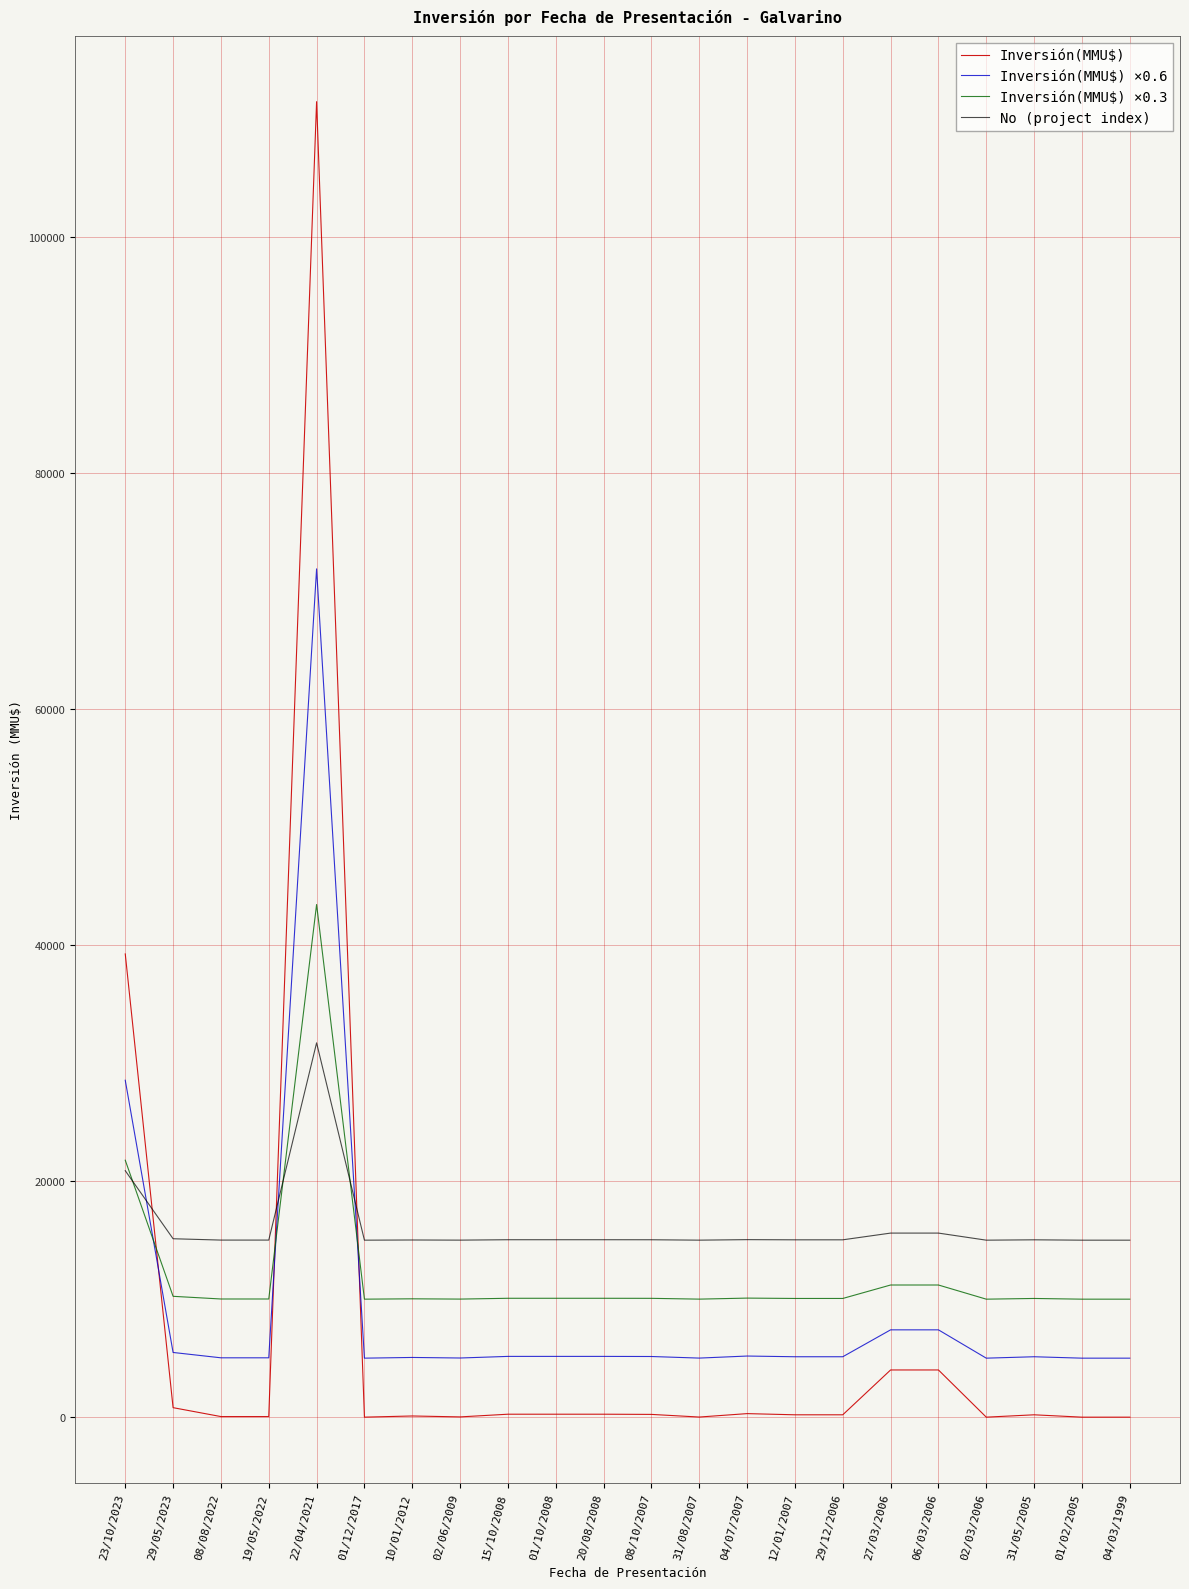

What is the average value of the Inversión(MMU$) ×0.3 series?

12204.6